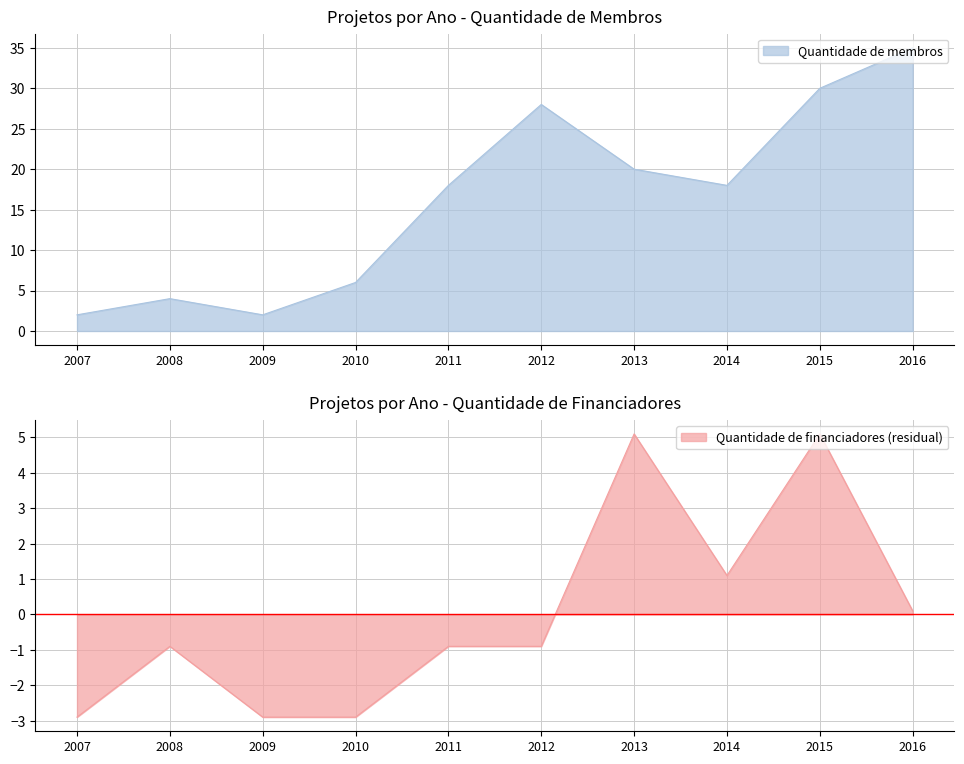

At which label is Quantidade de membros closest to 18?

2011